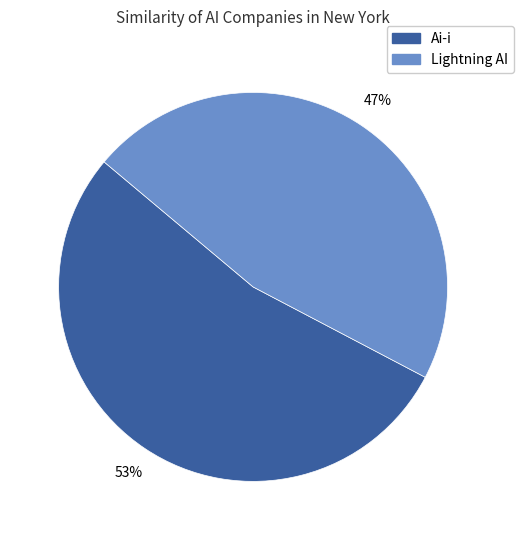

What percentage is the Ai-i slice, to the nearest percent?

53%